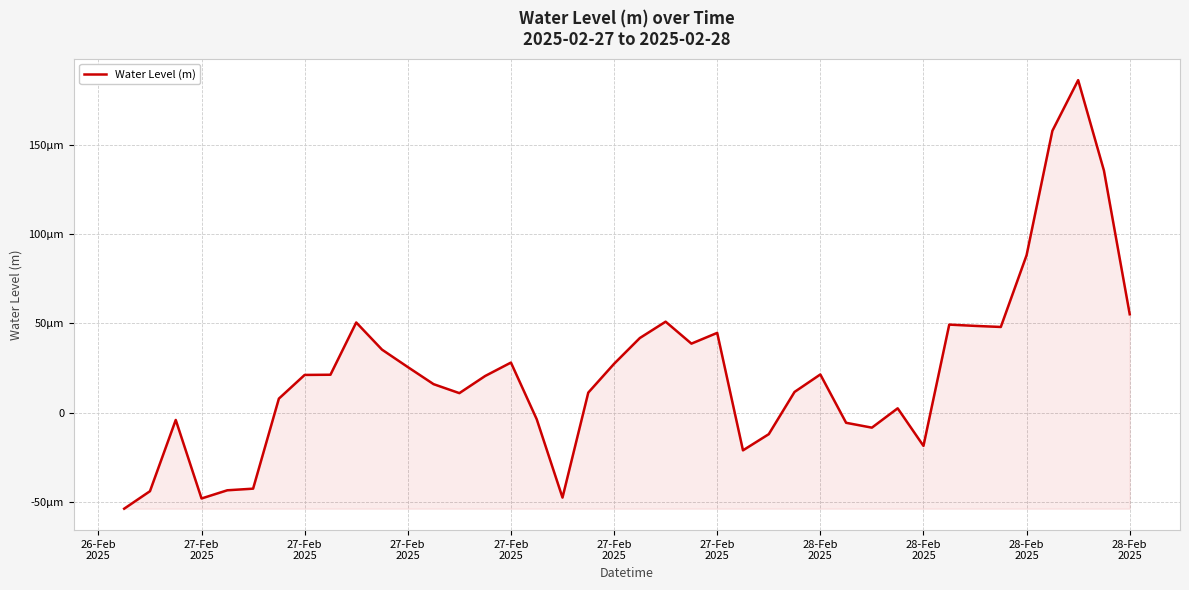

Is this an area chart (filled region under the line)?

Yes